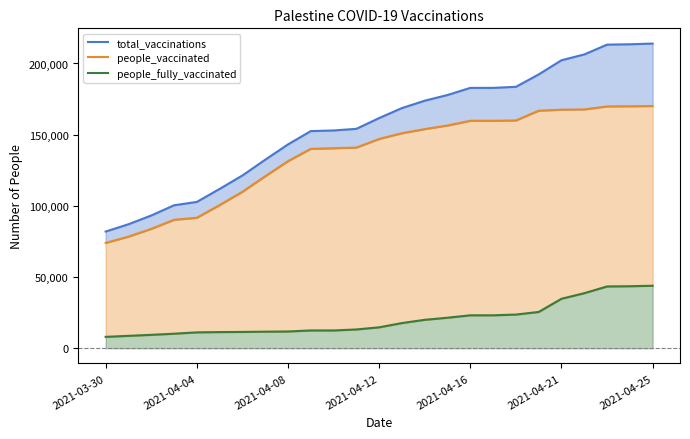

How many categories are shown in the chart?

25